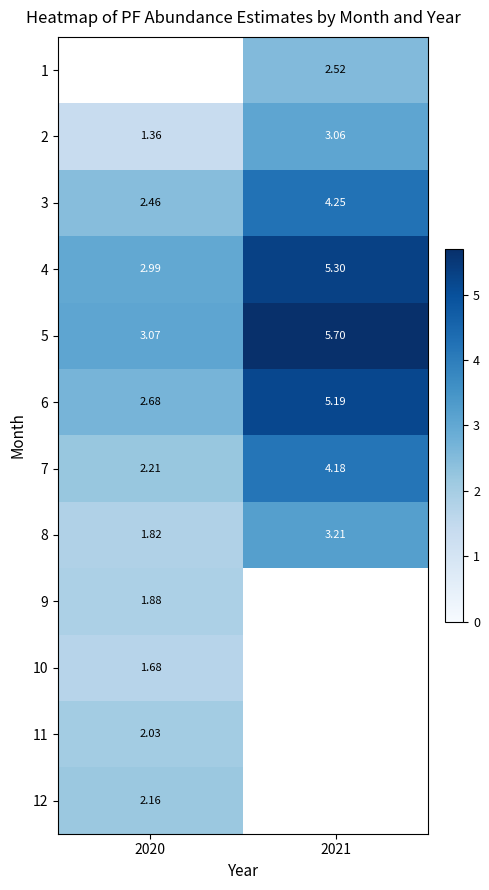

At which category does the chart reach its minimum across all series?

2020